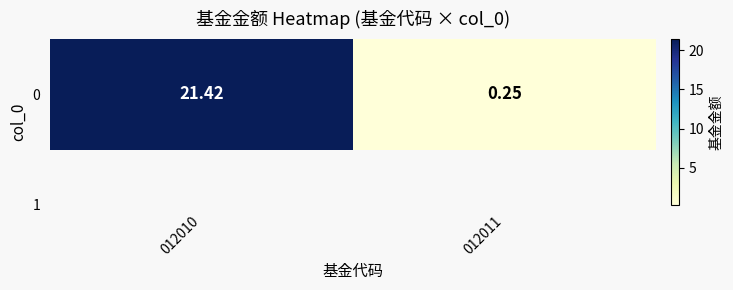

Reading left to right, extract all data points from this chart.

21.4	0.2